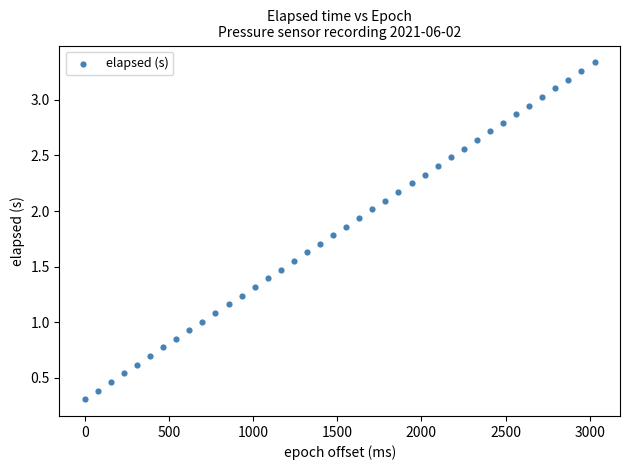

What is the range of Y values (max minus min)?

3.0